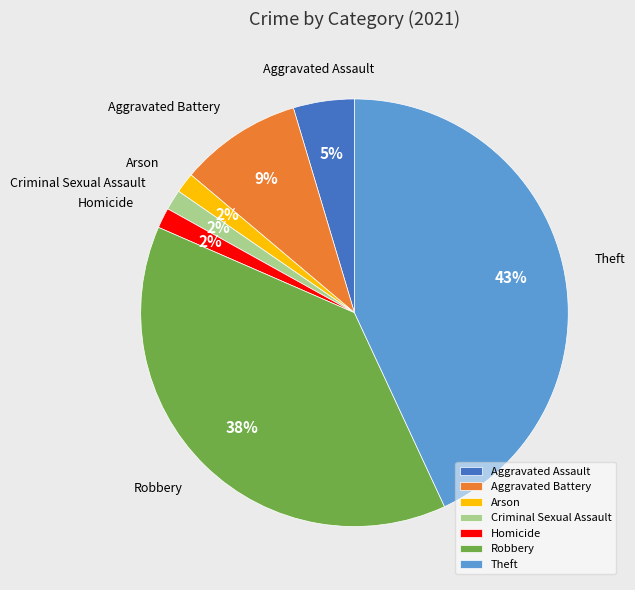

What is the largest slice in the pie chart?

Theft